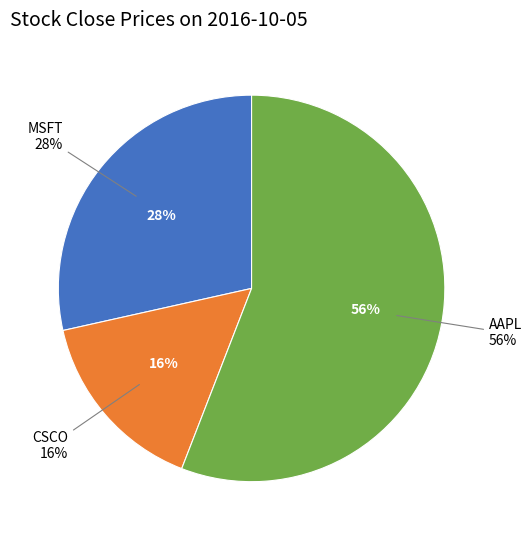

Combined, do AAPL and CSCO account for over 50%?

Yes